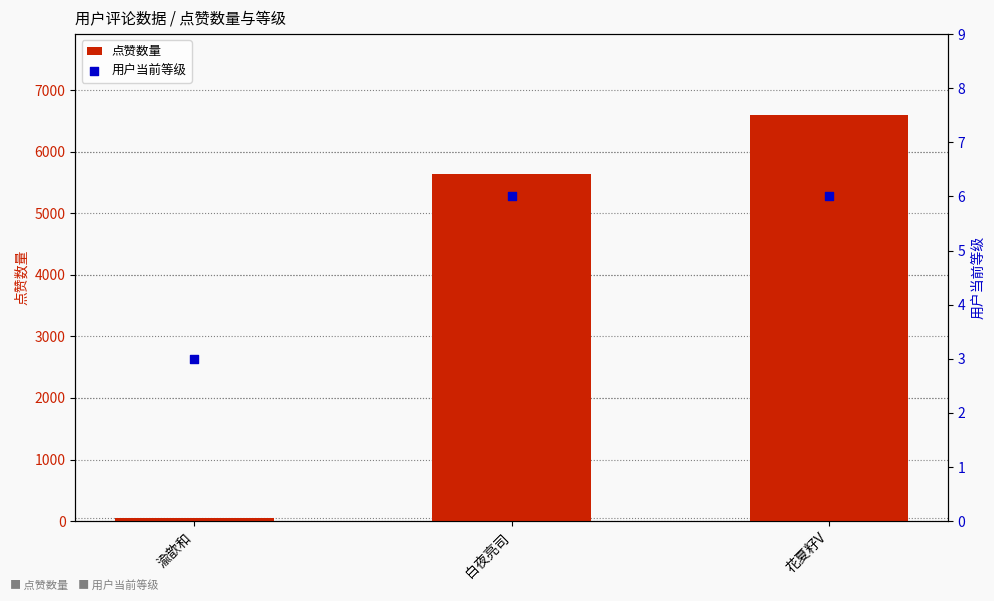

At which category is the sum across all series the highest?

花夏籽V